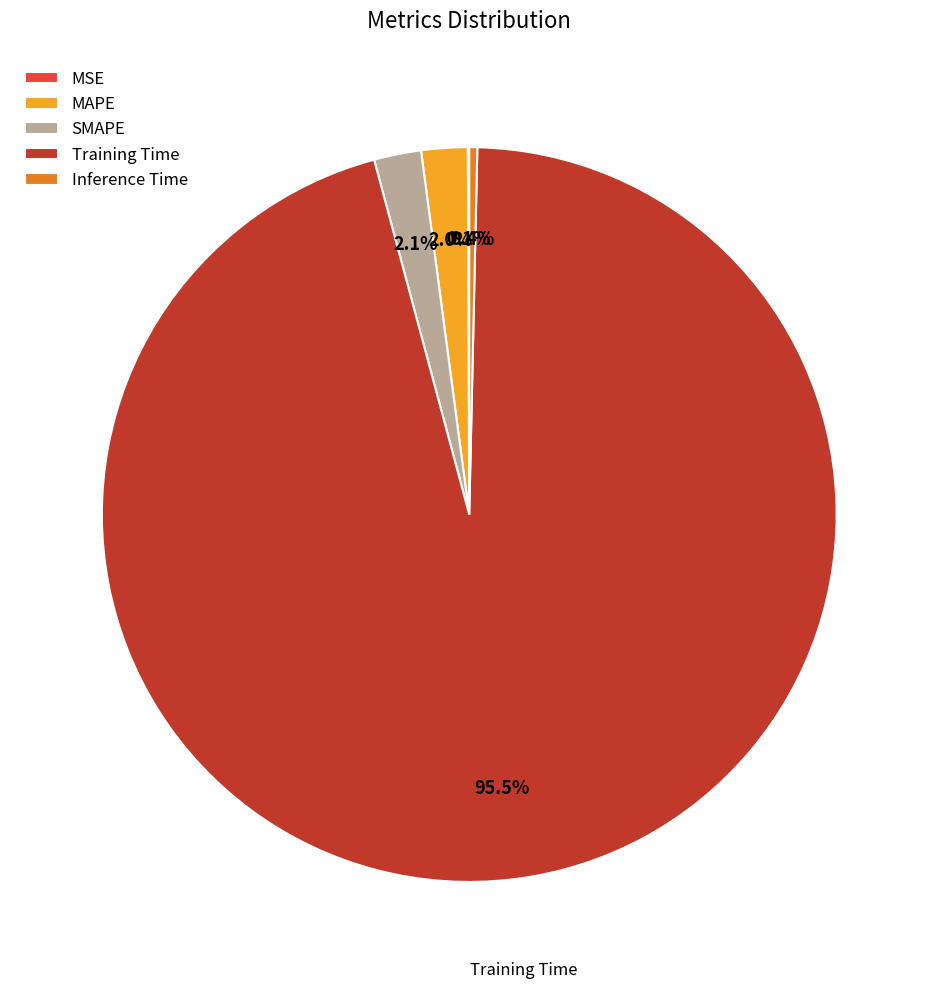

What is the largest slice in the pie chart?

Training Time